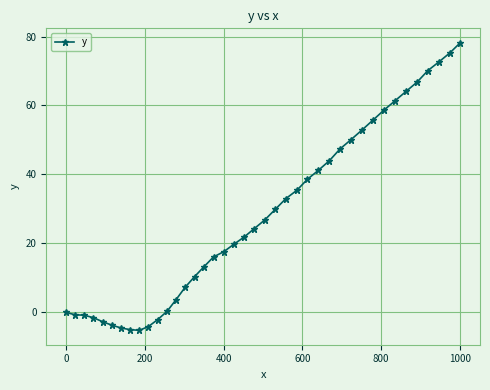

How many values are below 24?

20